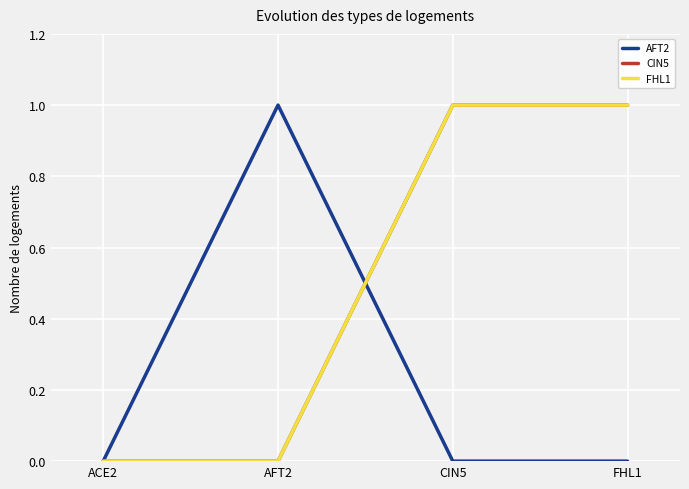

Does the chart display data point markers on the line(s)?

No